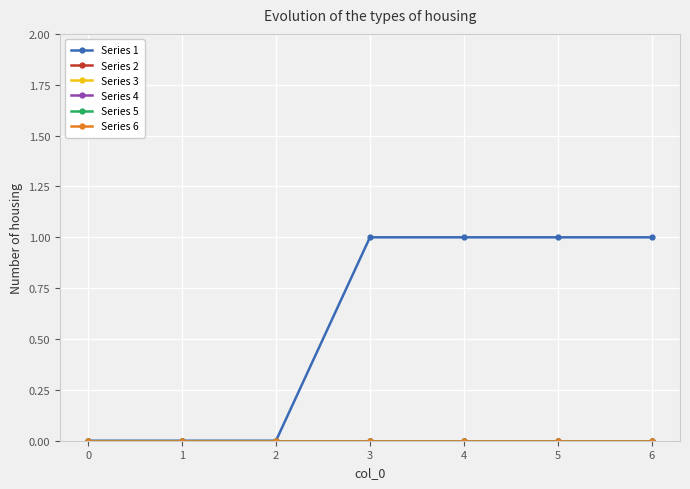

At how many categories does at least one series exceed 0?

4